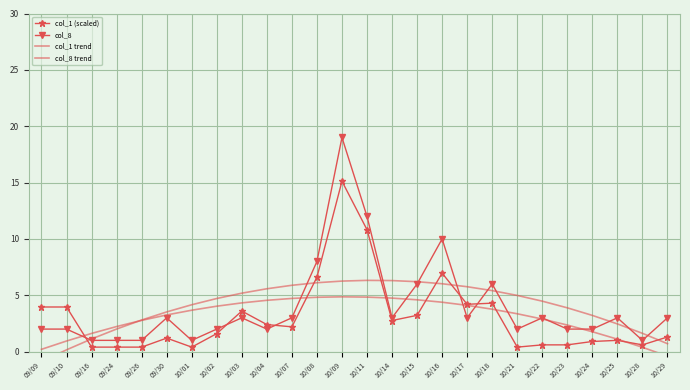

What is the minimum value for col_8?

1.0